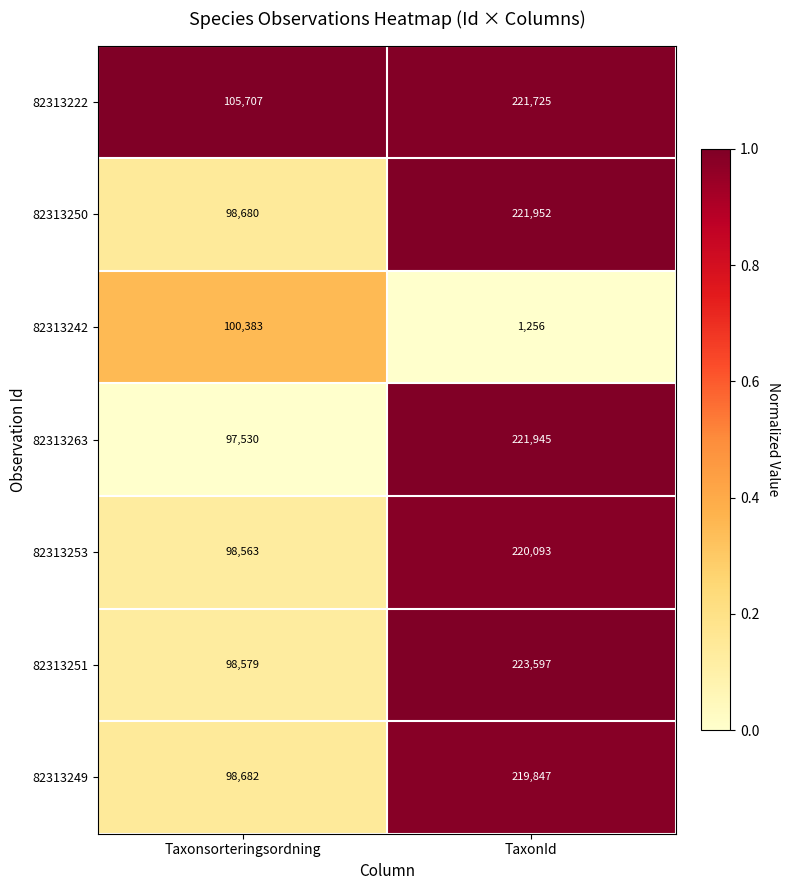

At Taxonsorteringsordning, list the series in order from largest to smallest.

82313222, 82313242, 82313249, 82313250, 82313251, 82313253, 82313263